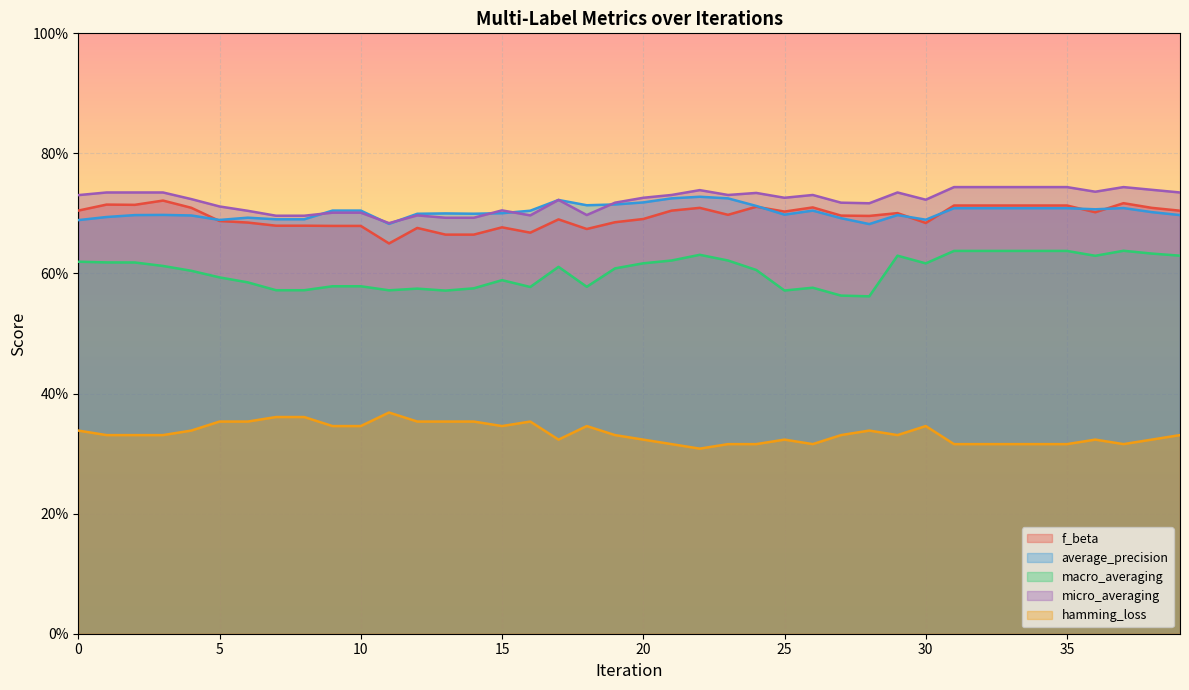

What is the sum of the average_precision values at 32 and 27?

1.4